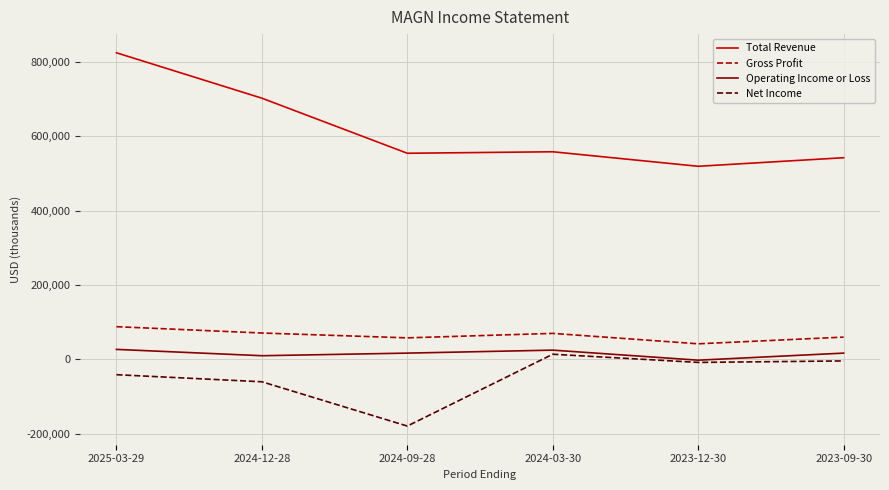

Between 2024-12-28 and 2023-12-30, which series saw the biggest shift?

Total Revenue